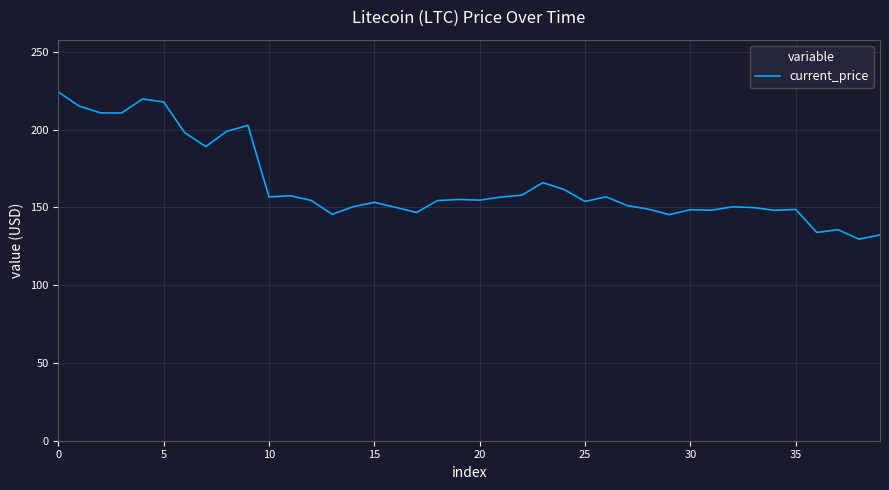

What is the greatest value displayed?

224.1